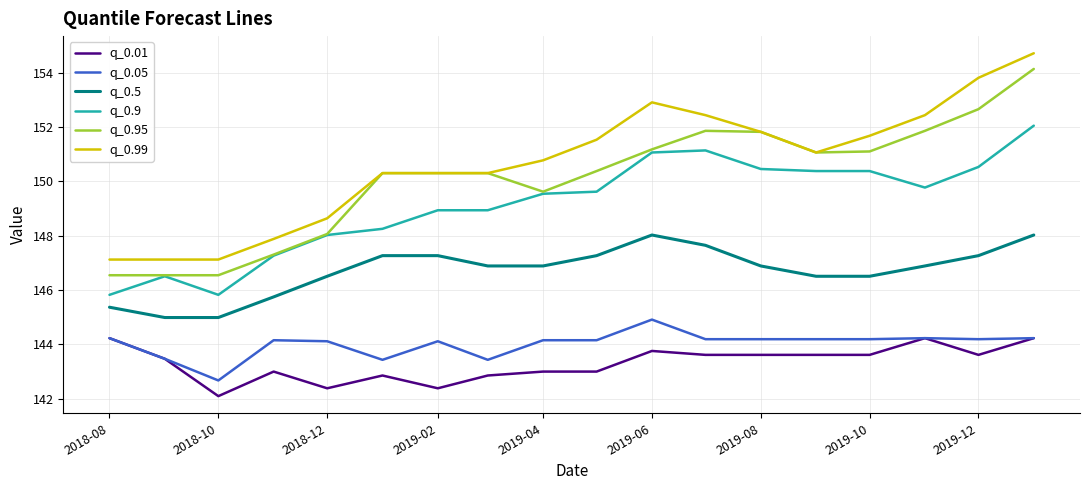

True or false: q_0.5 and q_0.99 intersect in this chart.

False